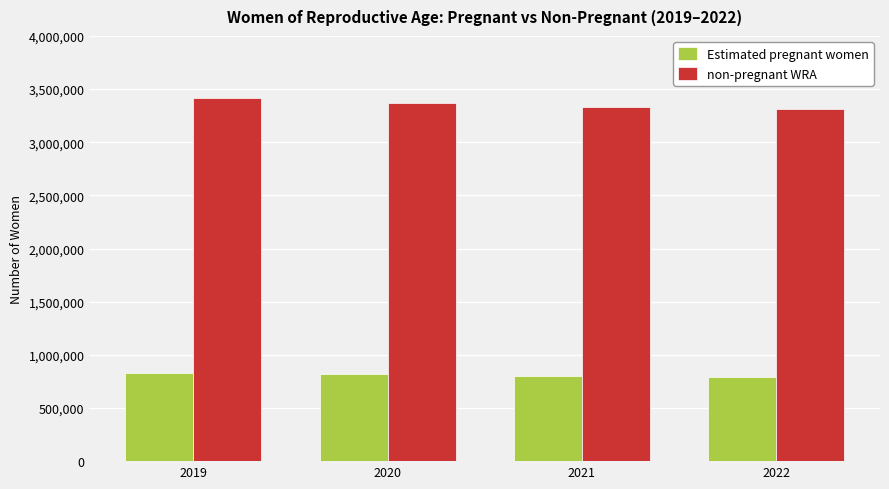

Rank the series by their maximum value, from highest to lowest.

non-pregnant WRA, Estimated pregnant women